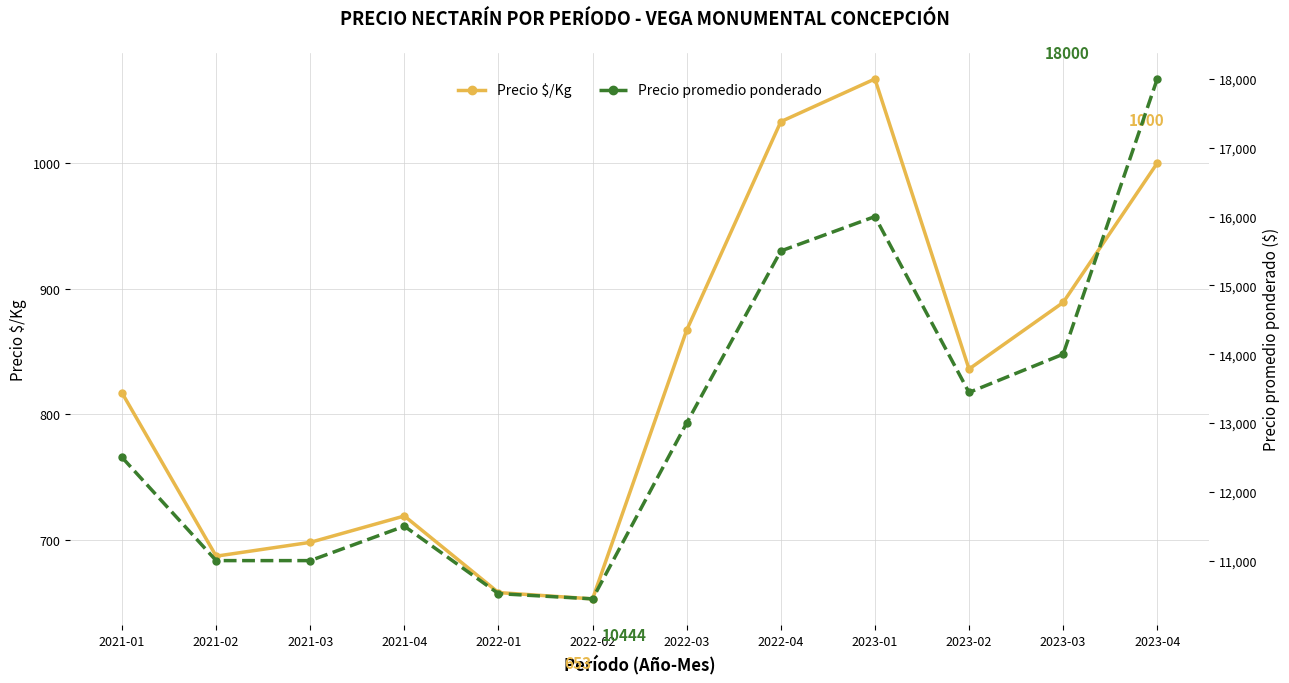

The Precio promedio ponderado series shows 22273 at 2022-03. True or false?

False